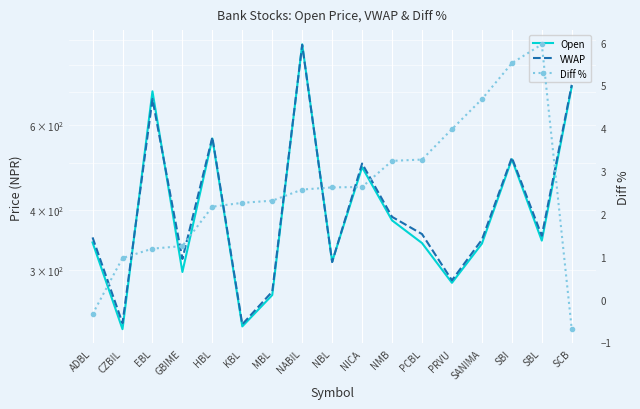

True or false: Open and Diff % intersect in this chart.

False